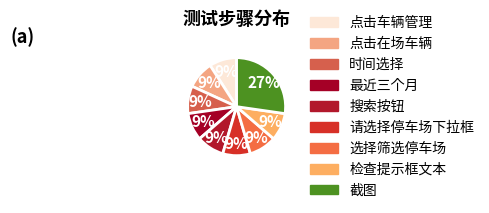

Count the number of slices in the pie.

9